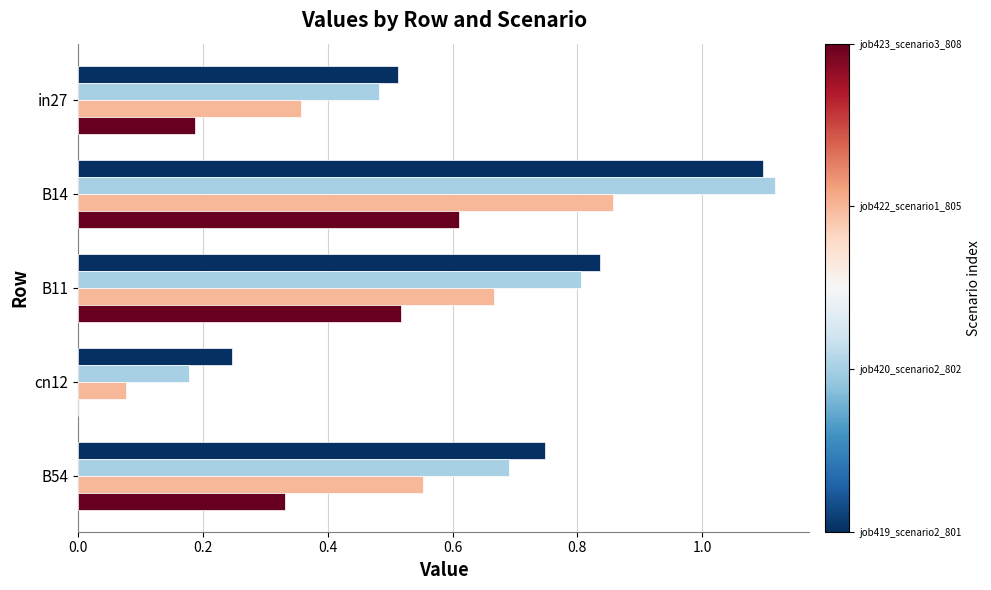

At which category does the chart reach its peak across all series?

B14